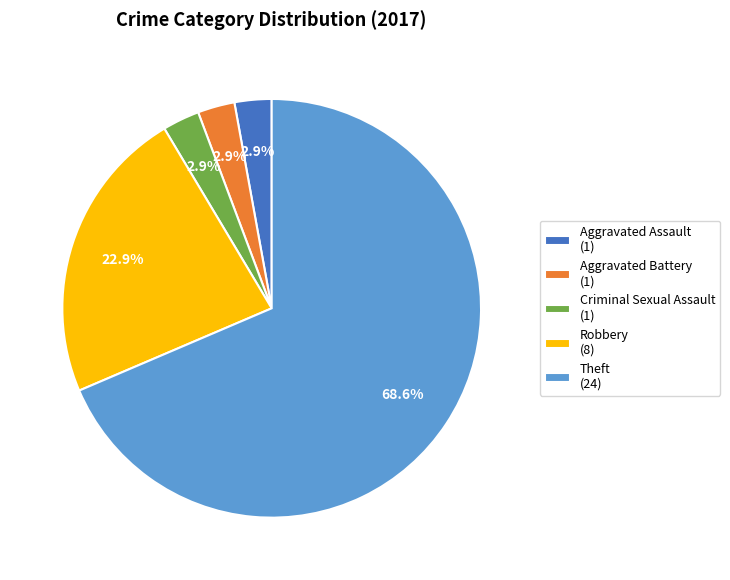

To the nearest percent, what is the difference between the Criminal Sexual Assault and Robbery slice percentages?

20%